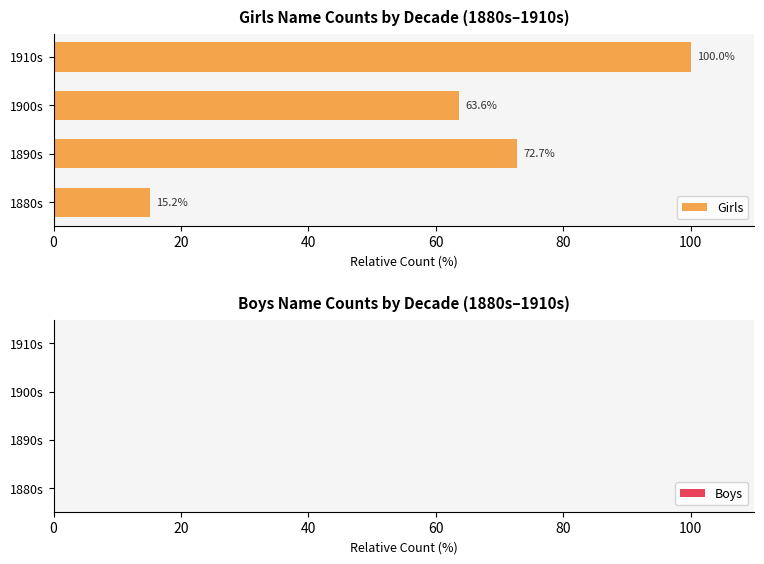

Reading bottom to top, what are all the values shown in this chart?

15.2	72.7	63.6	100.0